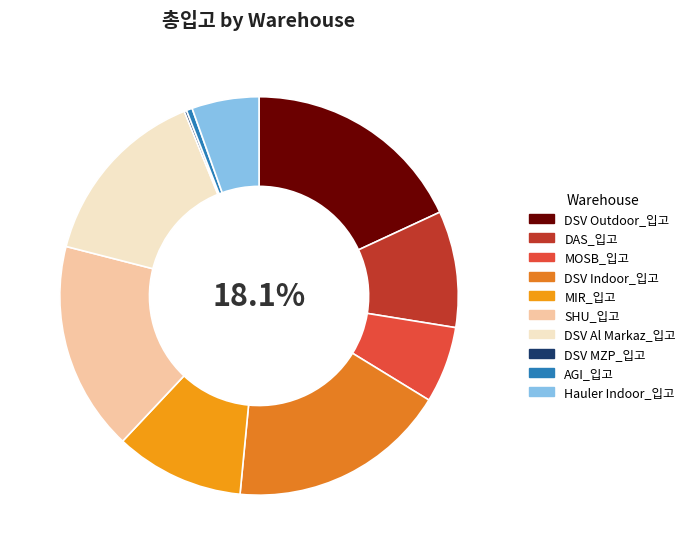

To the nearest percent, what is the difference between the largest and smallest slice percentages?

18%